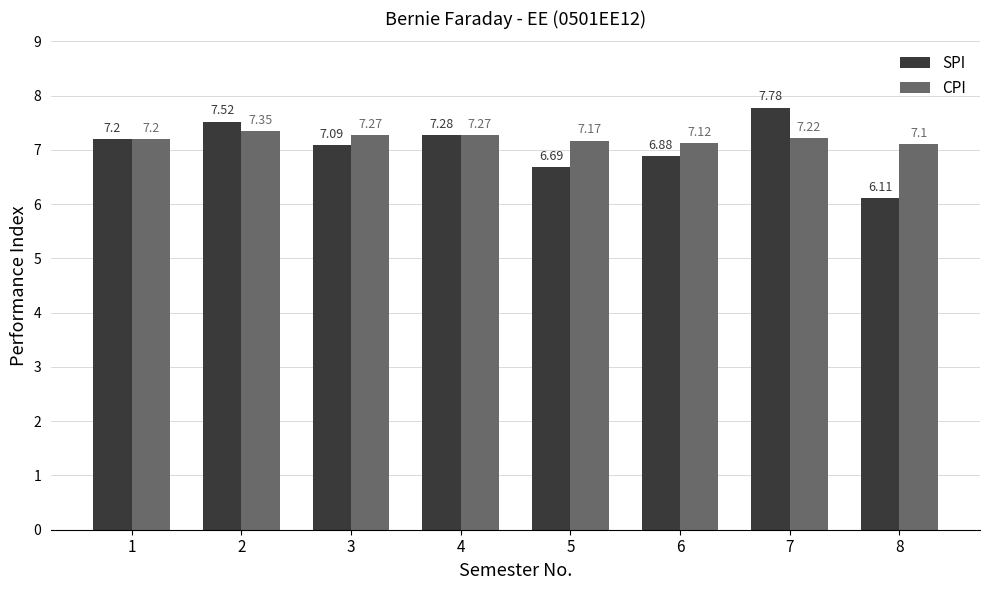

Which label corresponds to the smallest value in the chart?

8